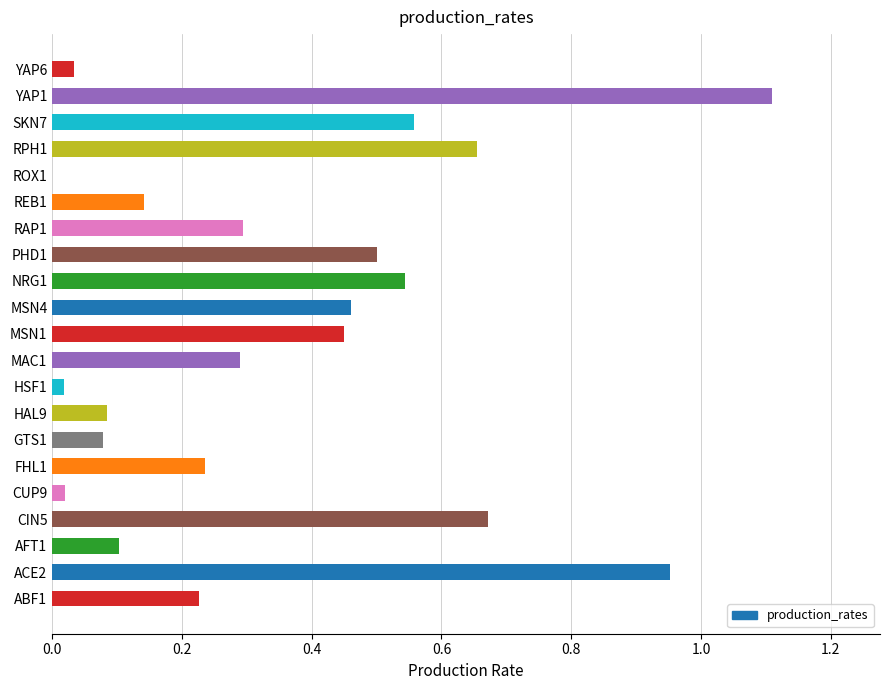

What is the greatest value displayed?

1.1